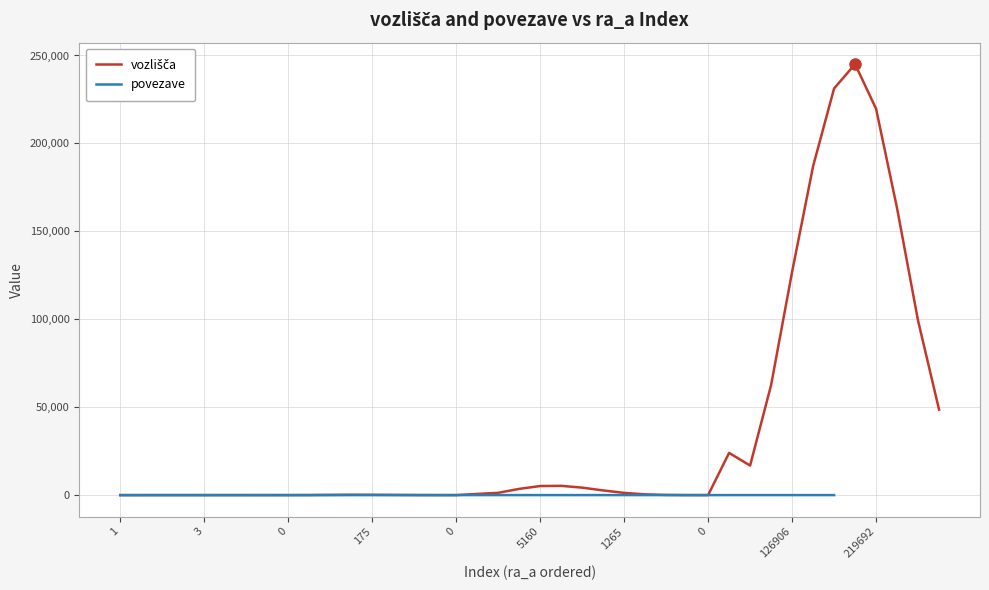

The value at 25 is 705. True or false?

False